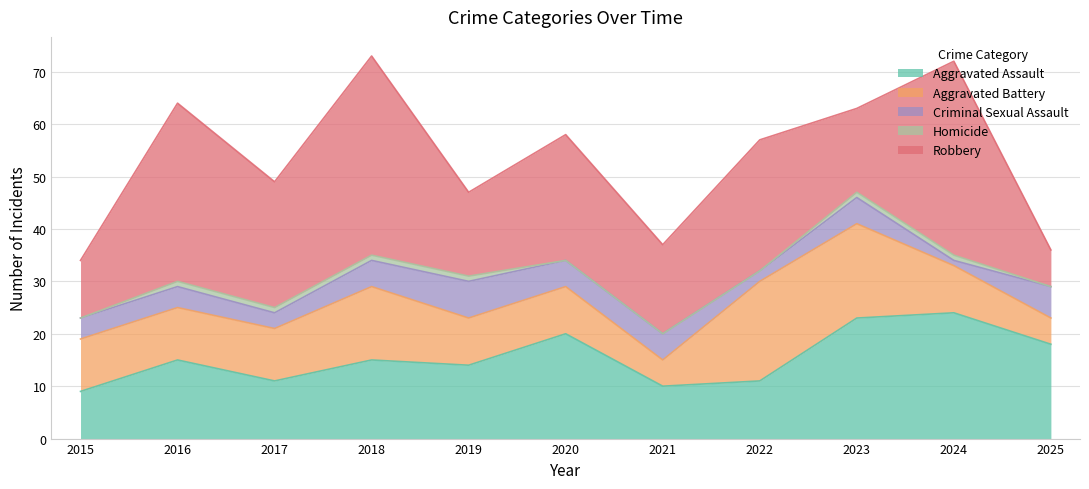

Where do Robbery and Aggravated Assault first cross each other?

2022 and 2023